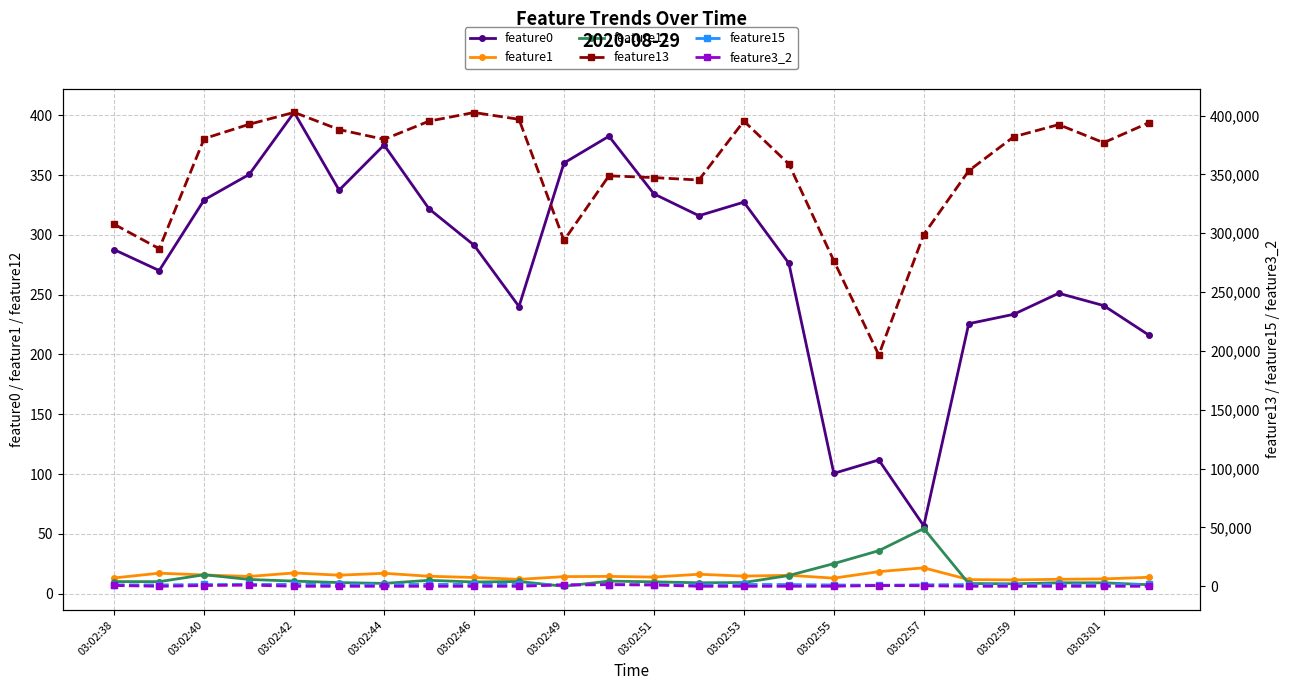

The value of feature3_2 at 03:02:44 is 993.0. True or false?

True